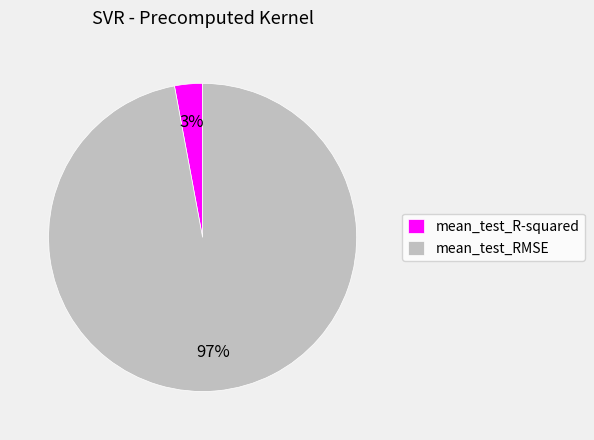

To the nearest percent, what is the combined percentage of mean_test_RMSE and mean_test_R-squared?

100%